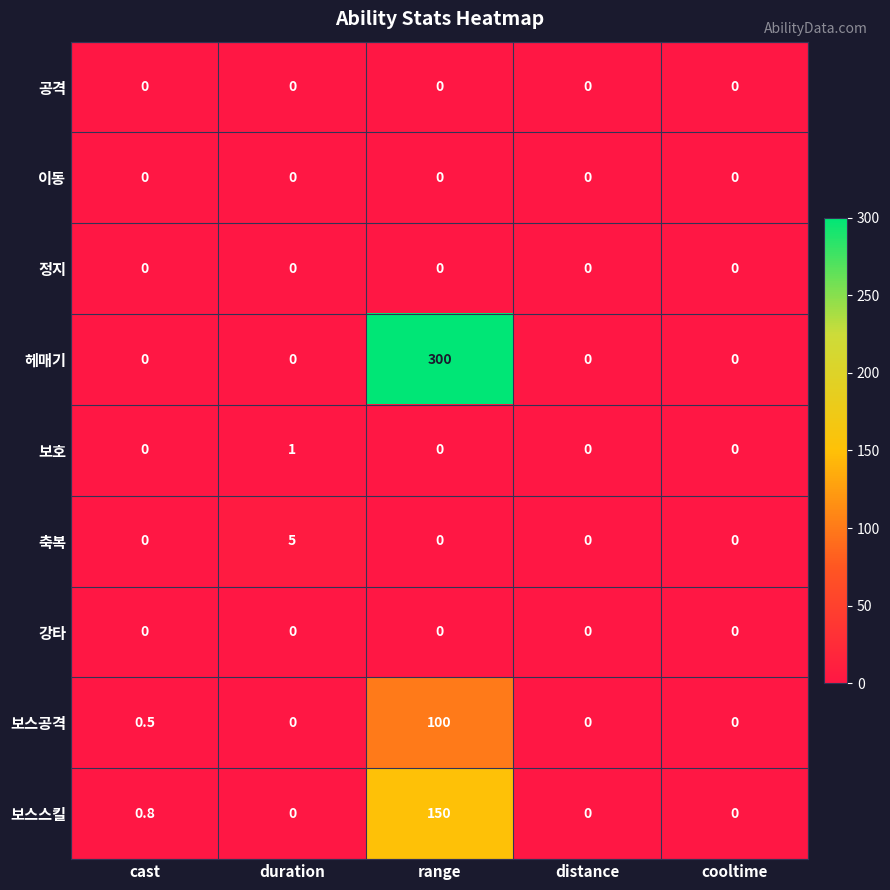

Read the 보스스킬 value at cast.

0.8